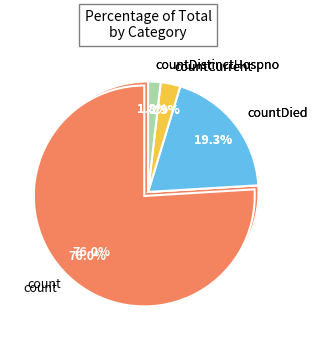

Is there any slice that represents more than half of the pie?

Yes